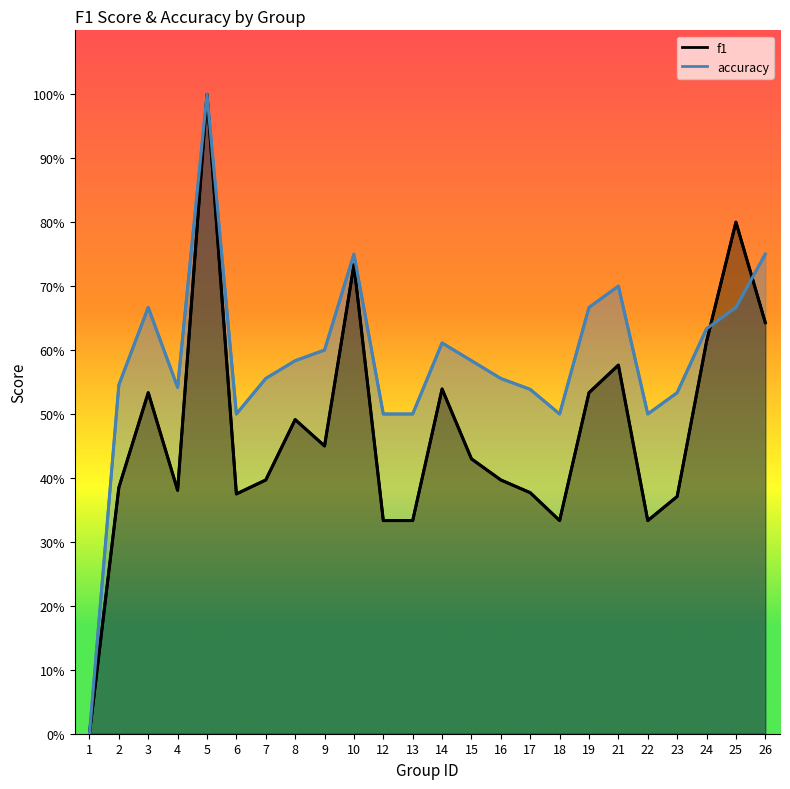

At which category does the chart reach its peak across all series?

5